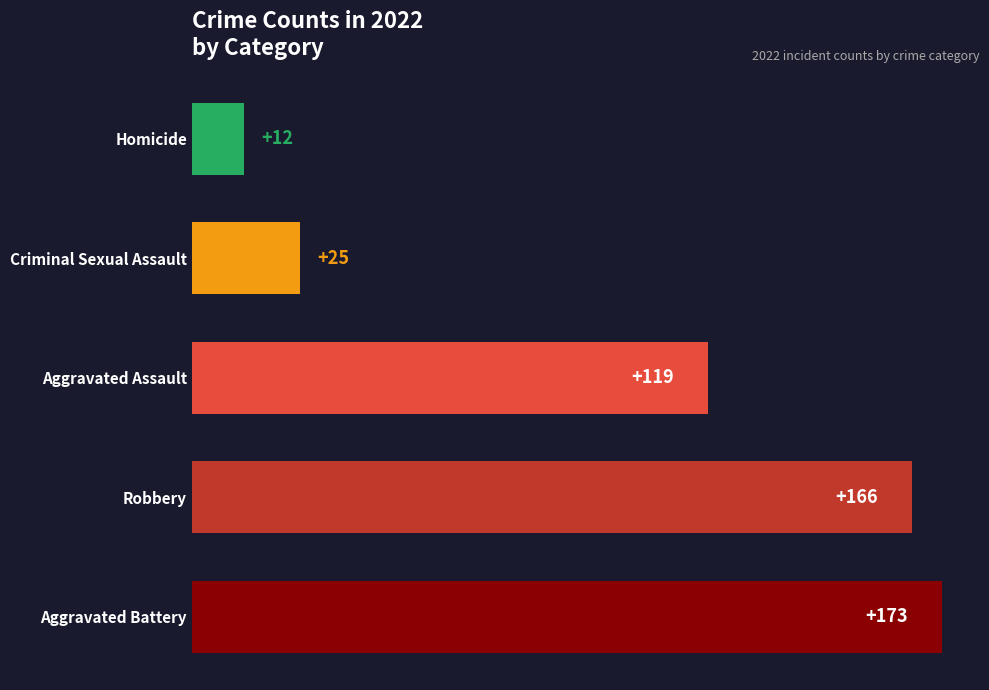

What is the change in value from Aggravated Assault to Homicide?

-107